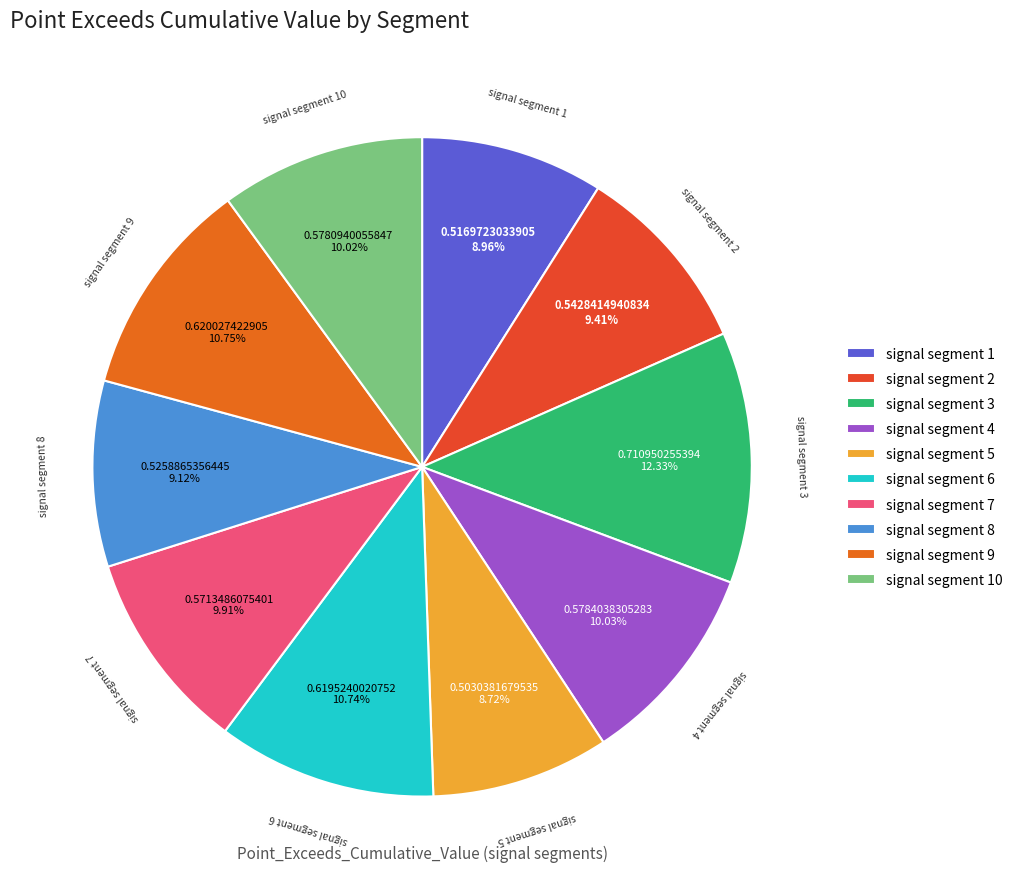

To the nearest percent, what is the average slice percentage?

10%